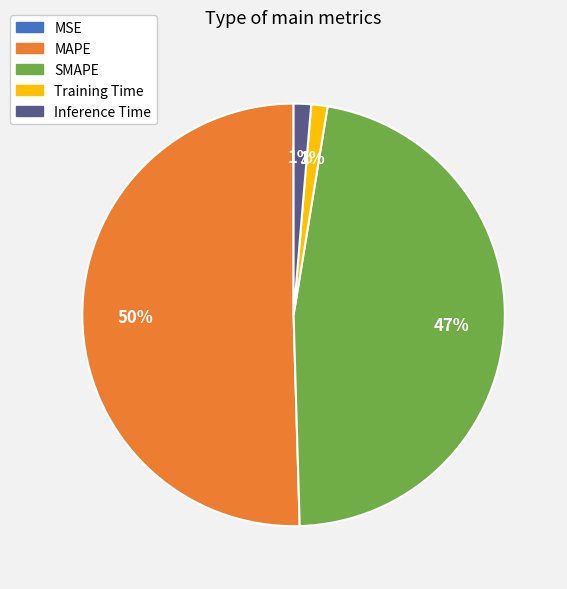

Approximately how many times larger is the value at MAPE compared to SMAPE?

1.1